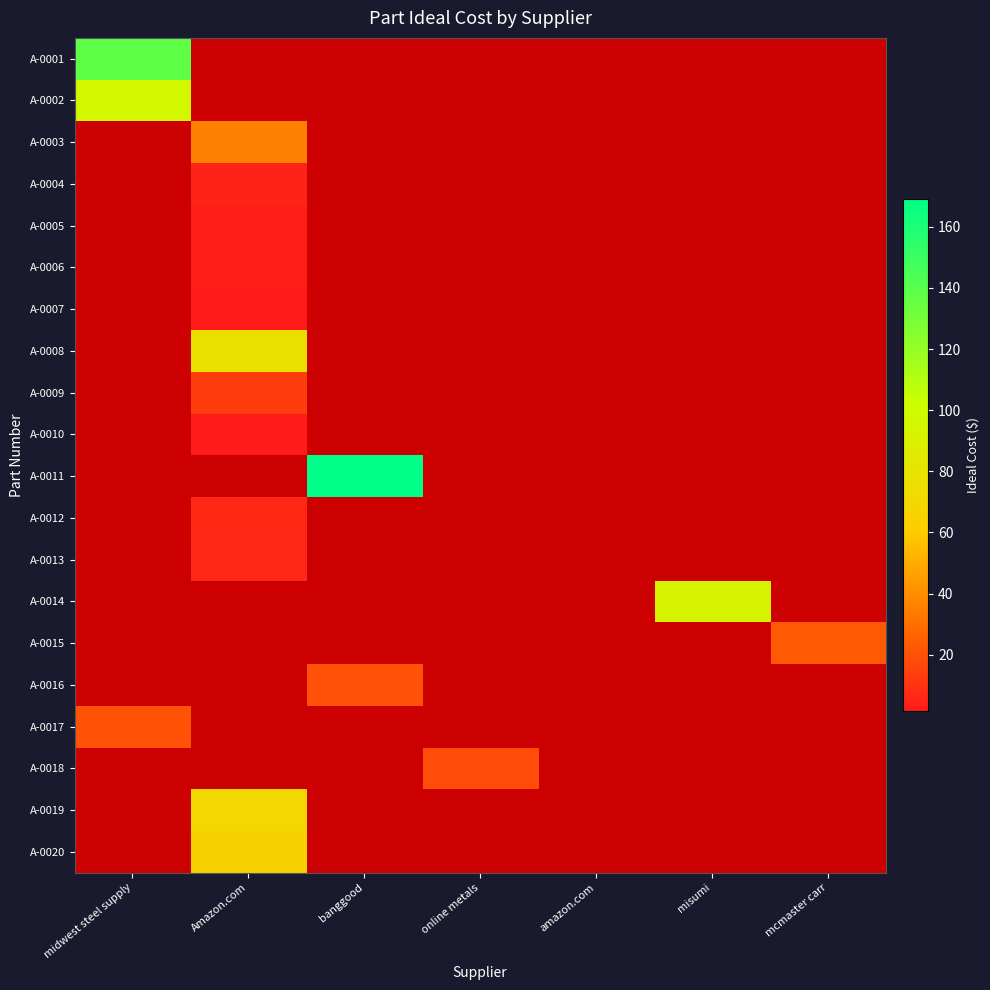

Count the number of data series in this chart.

20